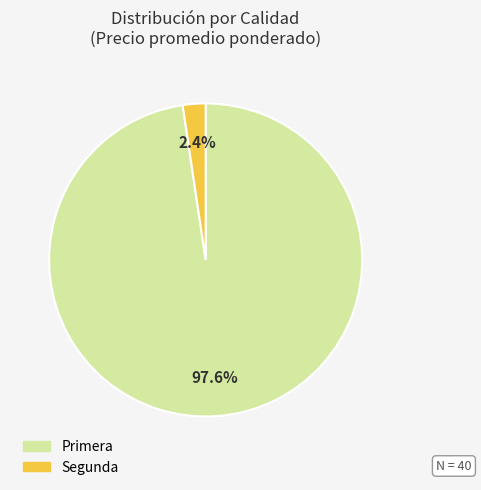

Is there a majority slice in this chart?

Yes